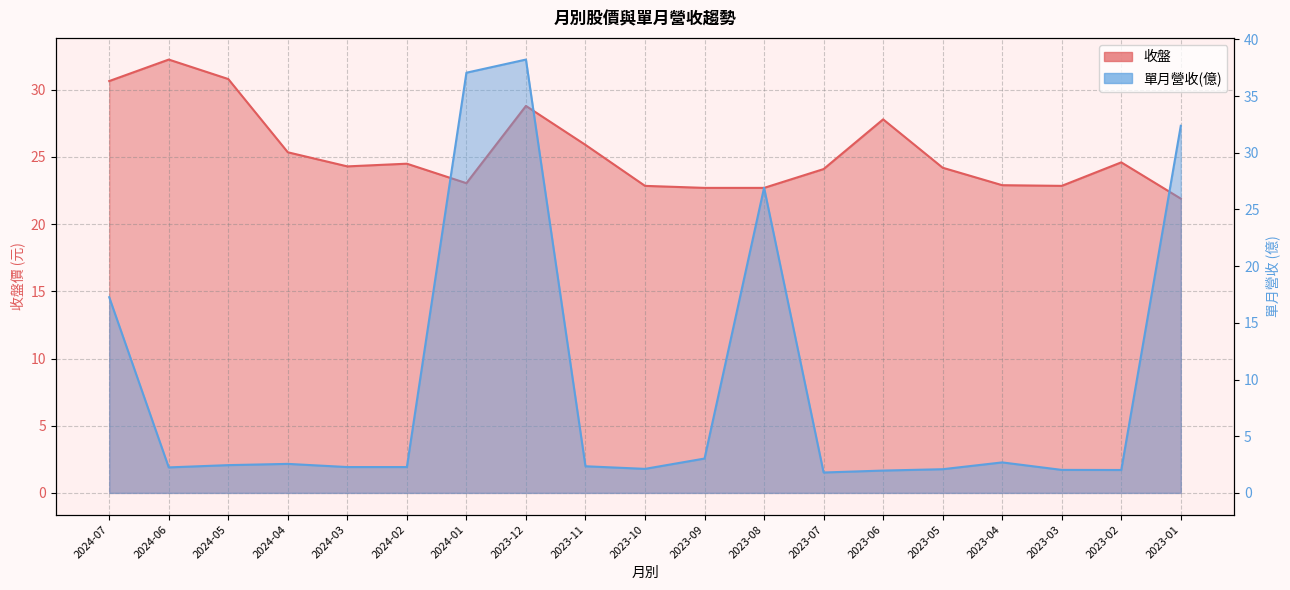

In 單月營收(億), how many points are lower than both neighbors (excluding endpoints)?

4